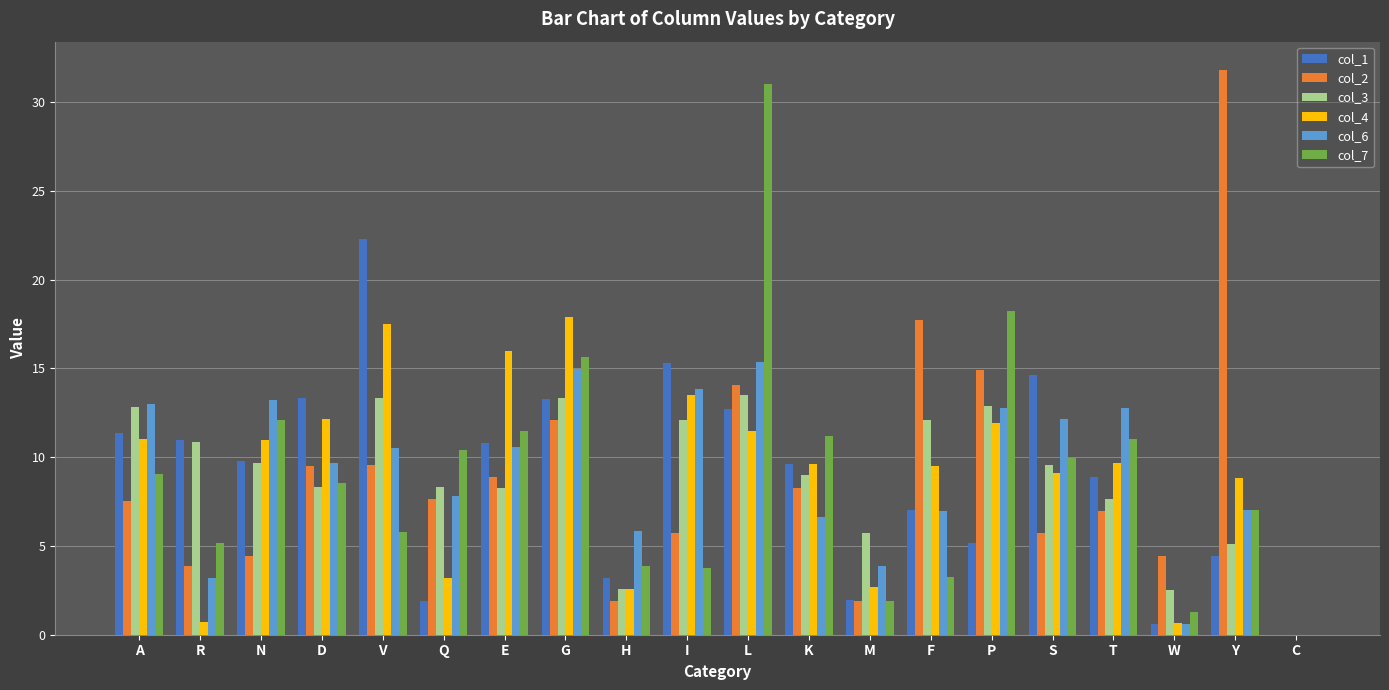

At which category does the chart reach its peak across all series?

Y